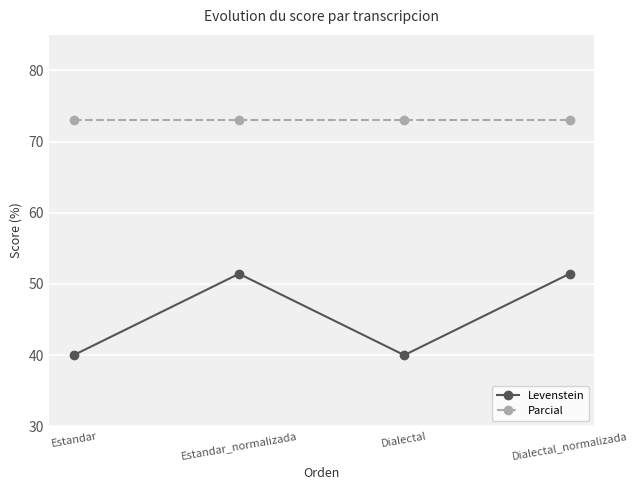

True or false: Levenstein and Parcial cross at least once.

False